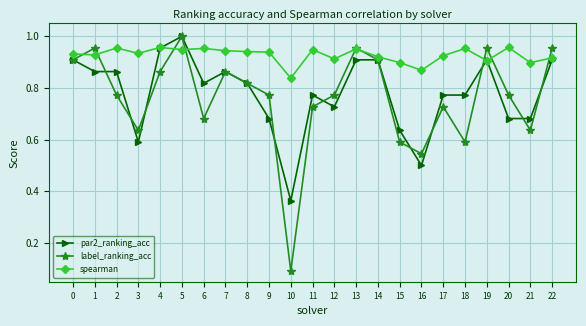

Which series changed the most between 1 and 18?

label_ranking_acc